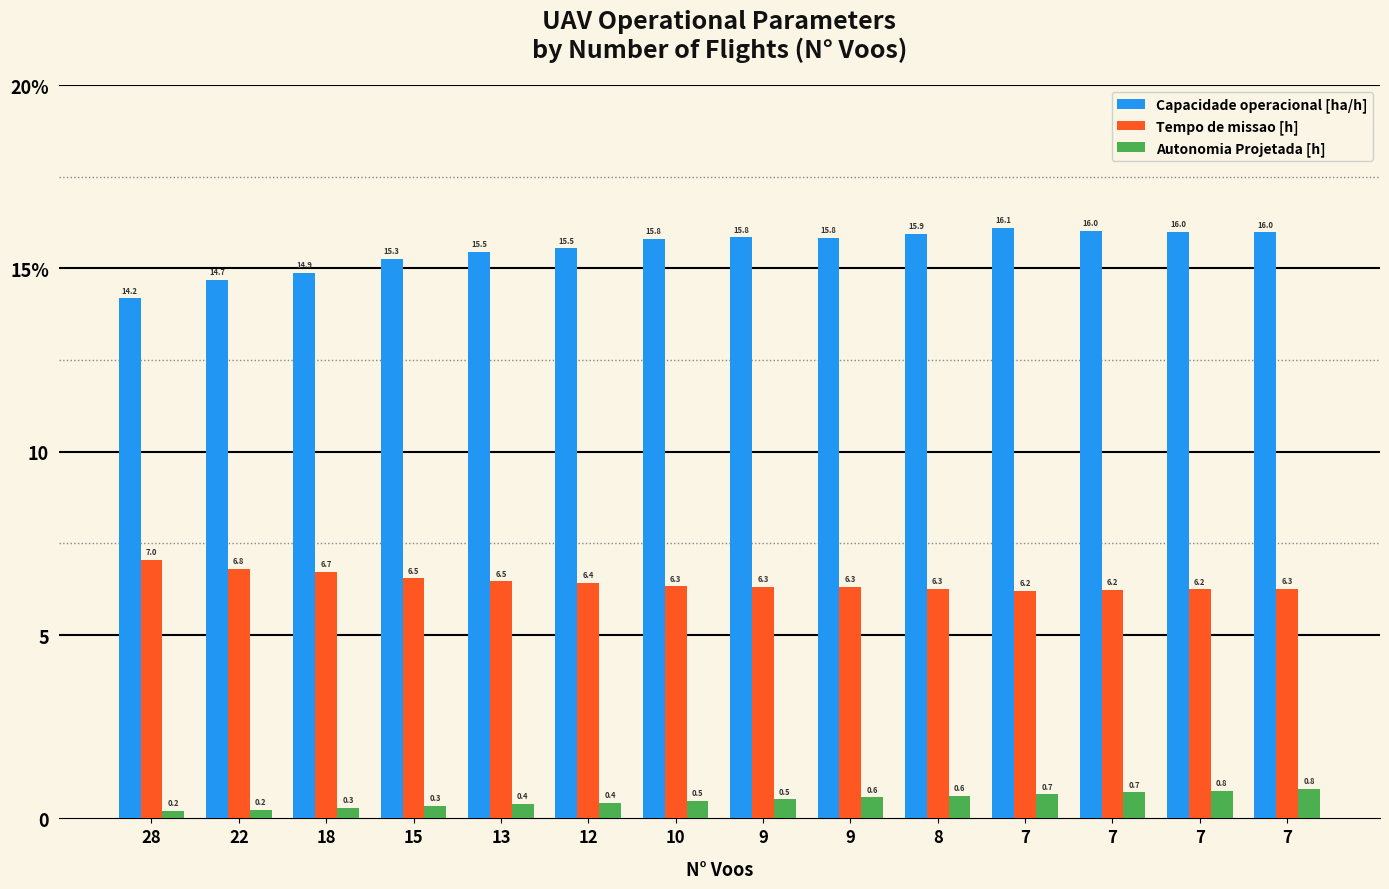

At 28, list the series in order from largest to smallest.

Capacidade operacional [ha/h], Tempo de missao [h], Autonomia Projetada [h]